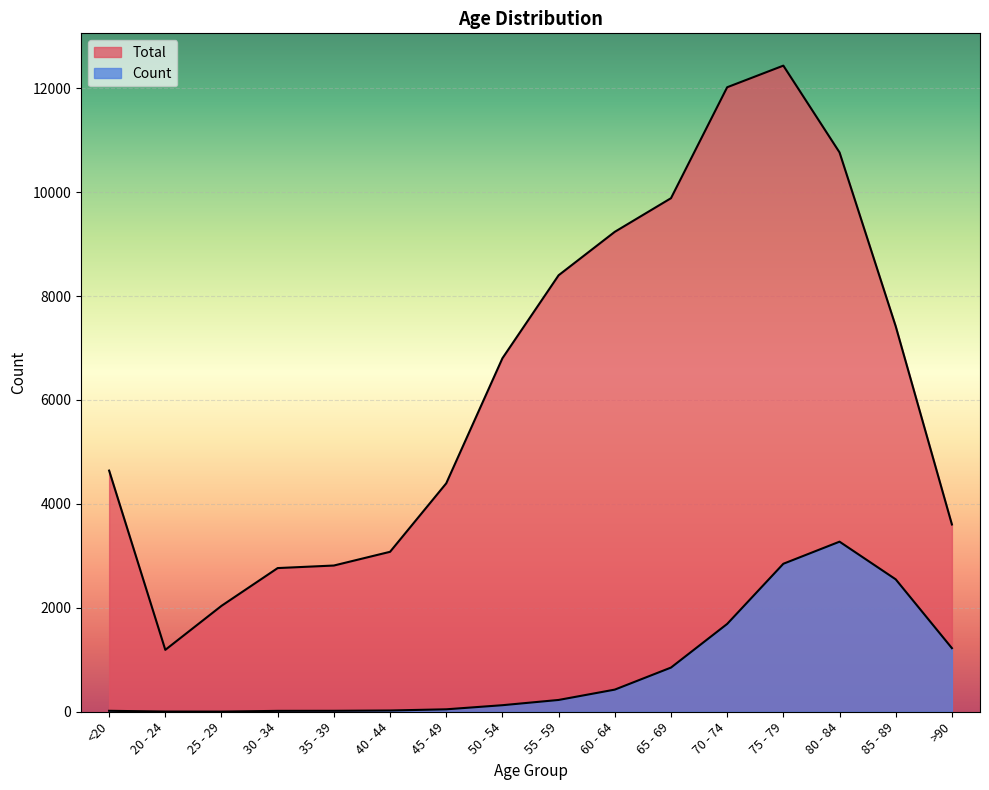

List the labels in order of Count value, largest first.

80 - 84, 75 - 79, 85 - 89, 70 - 74, >90, 65 - 69, 60 - 64, 55 - 59, 50 - 54, 45 - 49, 40 - 44, <20, 35 - 39, 30 - 34, 20 - 24, 25 - 29